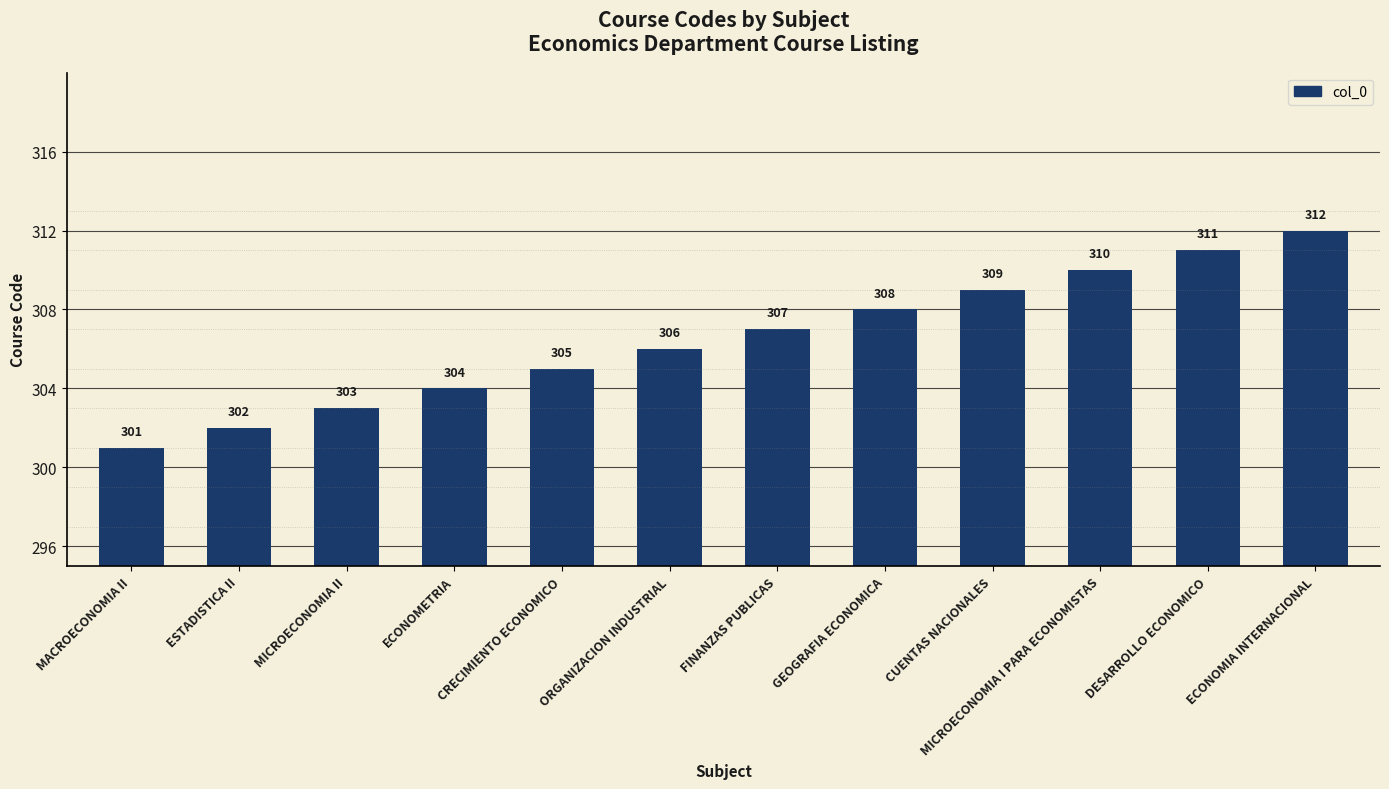

Reading left to right, what are all the values shown in this chart?

MACROECONOMIA II=301	ESTADISTICA II=302	MICROECONOMIA II=303	ECONOMETRIA=304	CRECIMIENTO ECONOMICO=305	ORGANIZACION INDUSTRIAL=306	FINANZAS PUBLICAS=307	GEOGRAFIA ECONOMICA=308	CUENTAS NACIONALES=309	MICROECONOMIA I PARA ECONOMISTAS=310	DESARROLLO ECONOMICO=311	ECONOMIA INTERNACIONAL=312